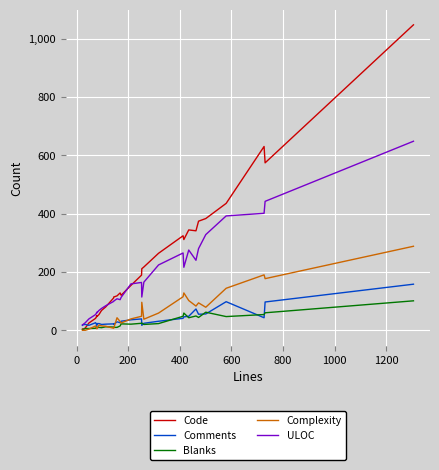

Which series ends up on top after the final intersection of Code and Blanks?

Code